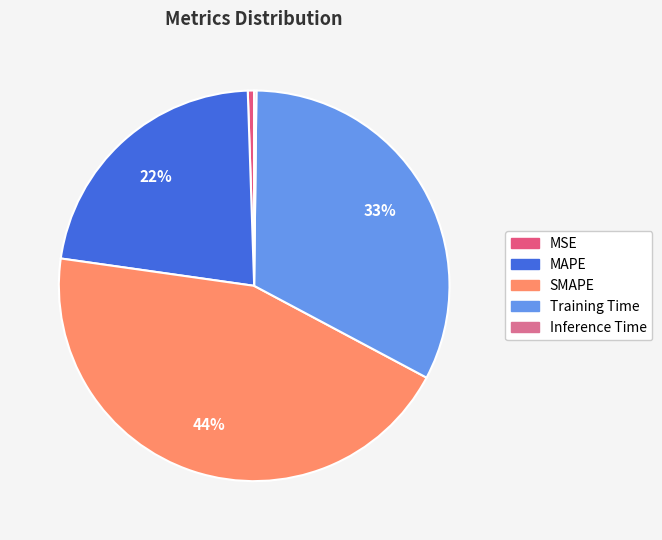

What percentage is the MAPE slice, to the nearest percent?

22%